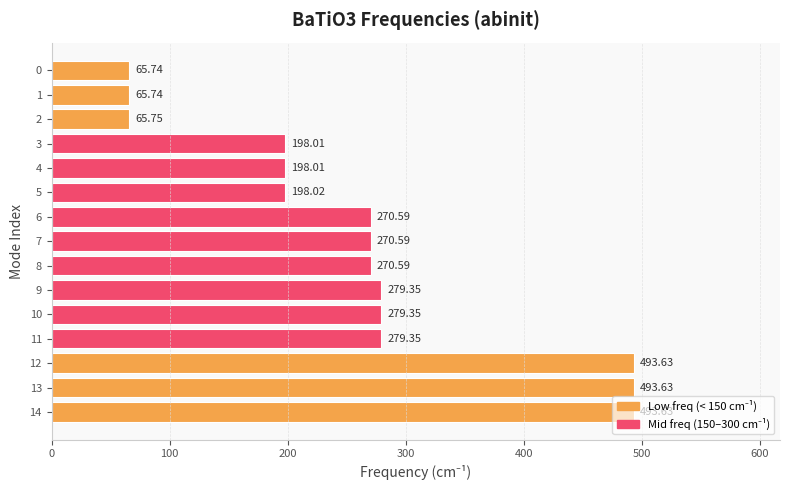

What is the average value?

261.5